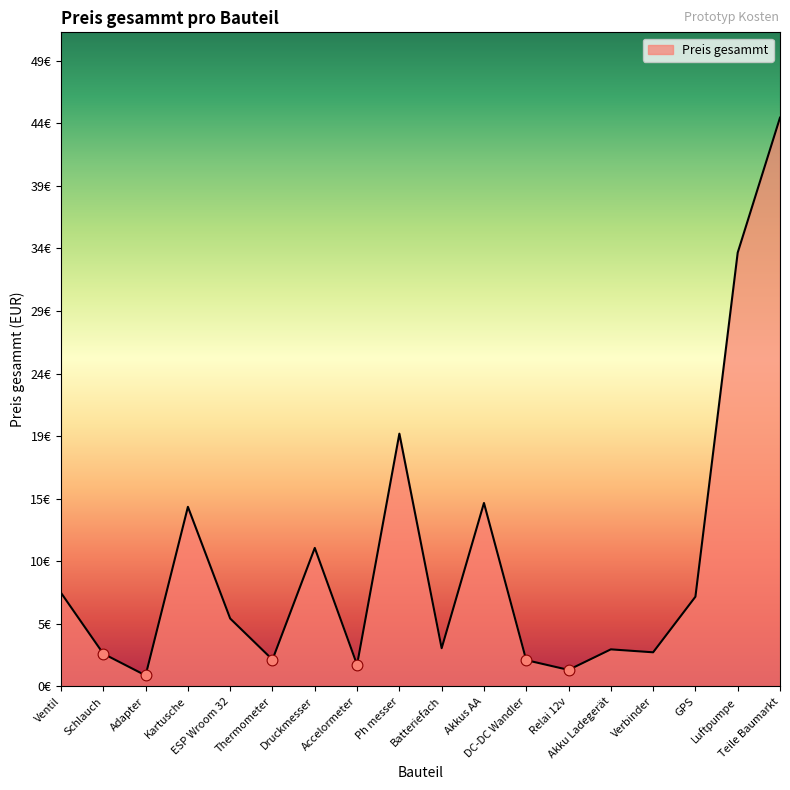

Does the chart have visible grid lines?

No